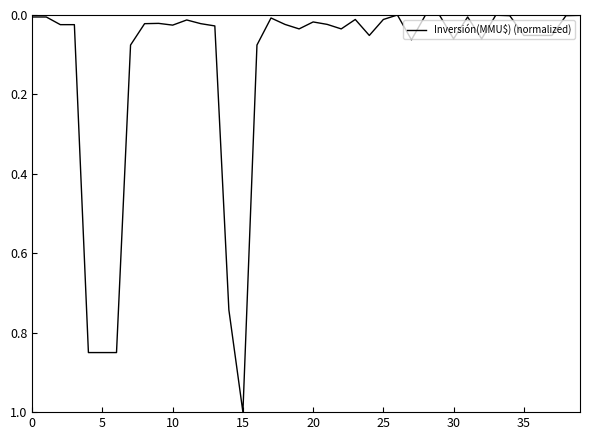

What is the difference between the maximum and minimum values?

1.0